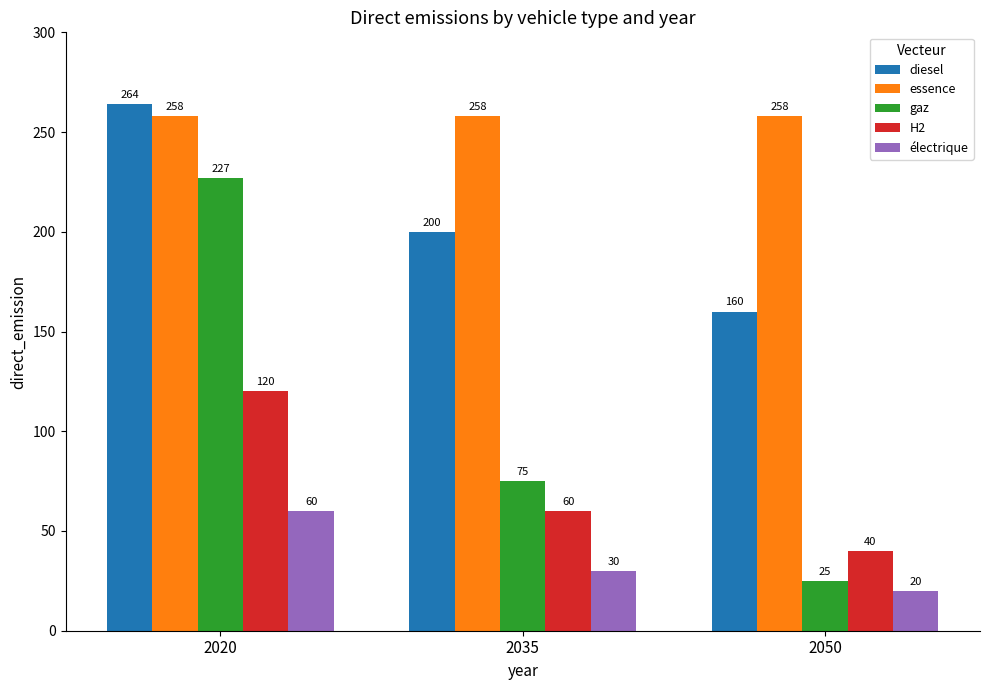

The value of gaz at 2020 is 396. True or false?

False